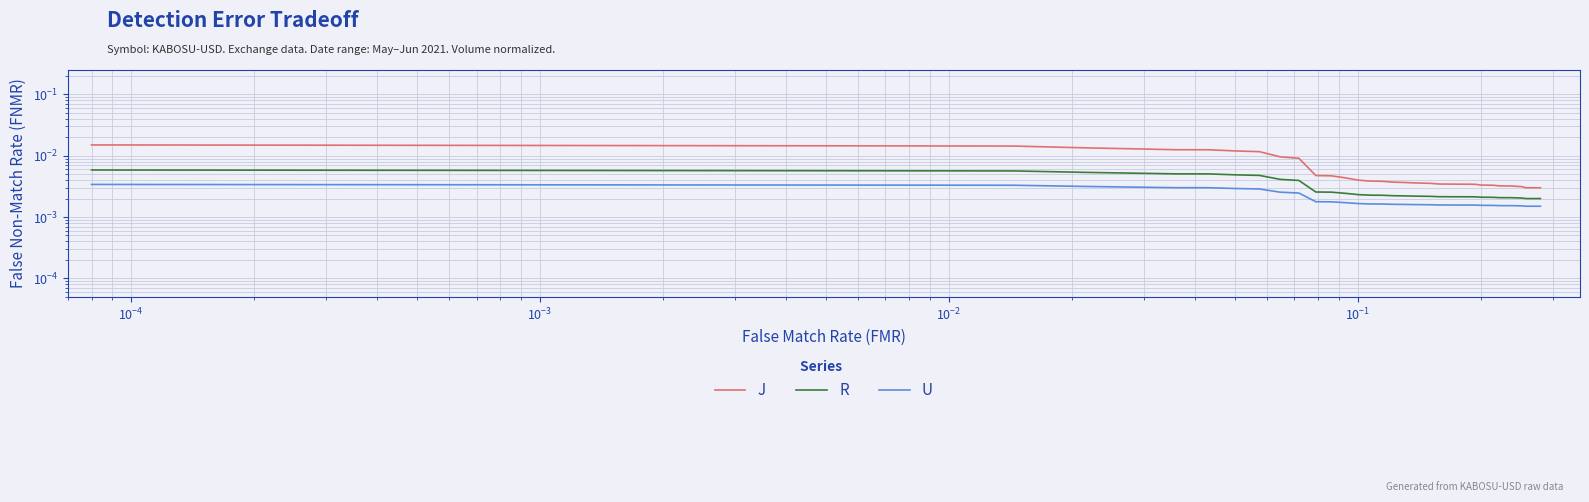

Count the number of categories in the chart.

40